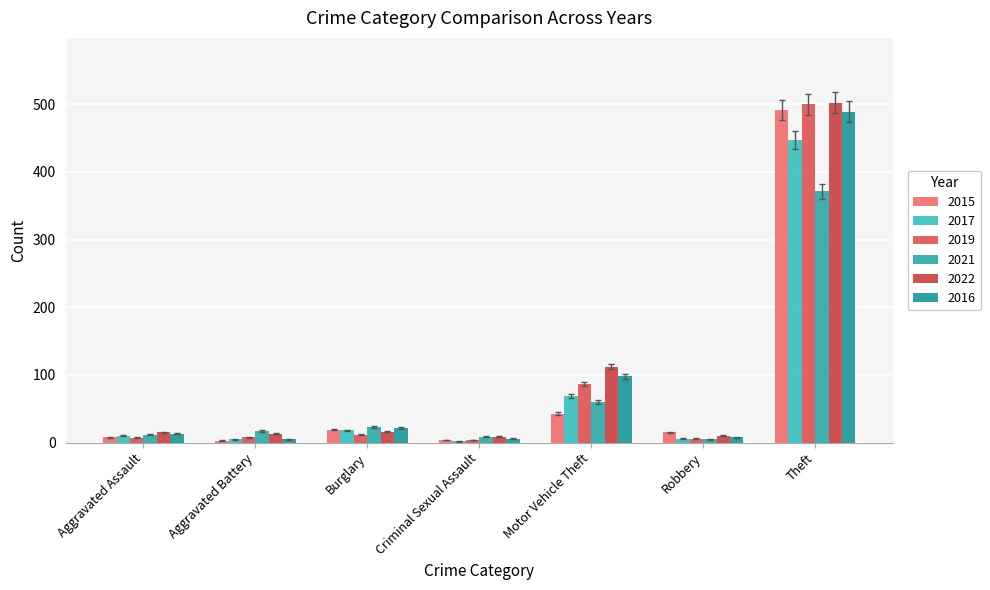

How many bars are there in each group?

6